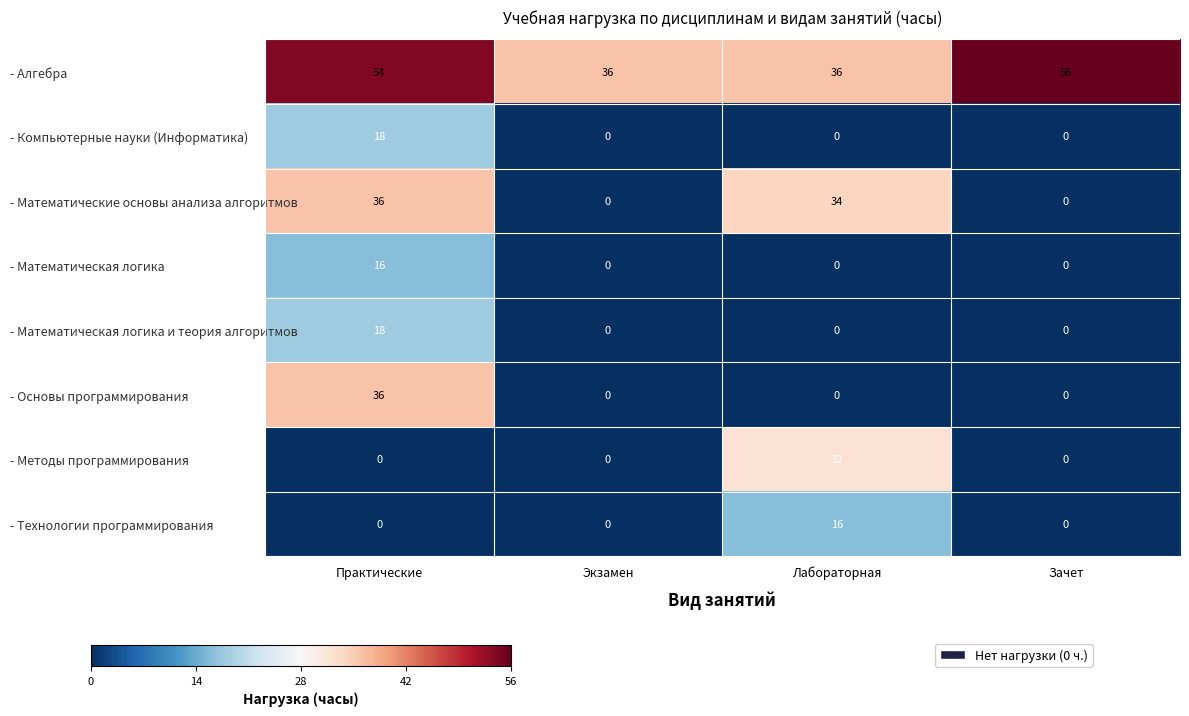

Which series changed the most between Лабораторная and Зачет?

- Математические основы анализа алгоритмов